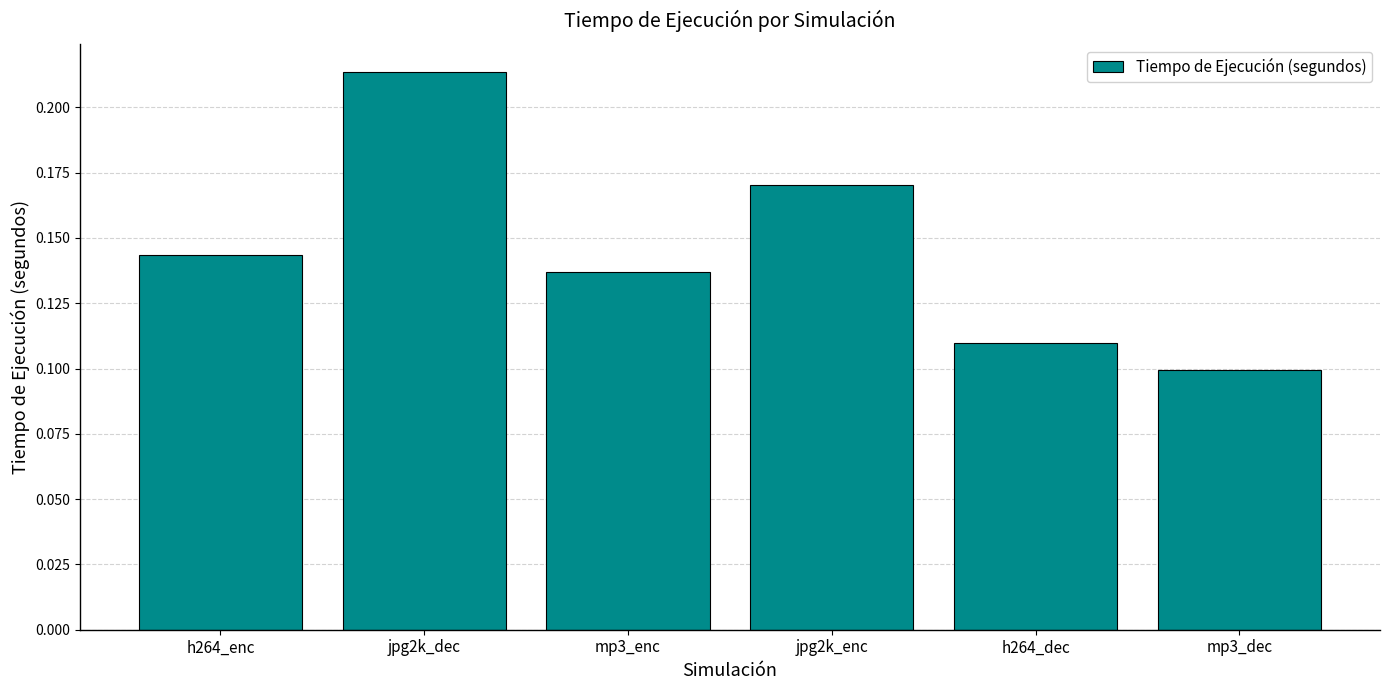

What is the sum of all values?

0.9